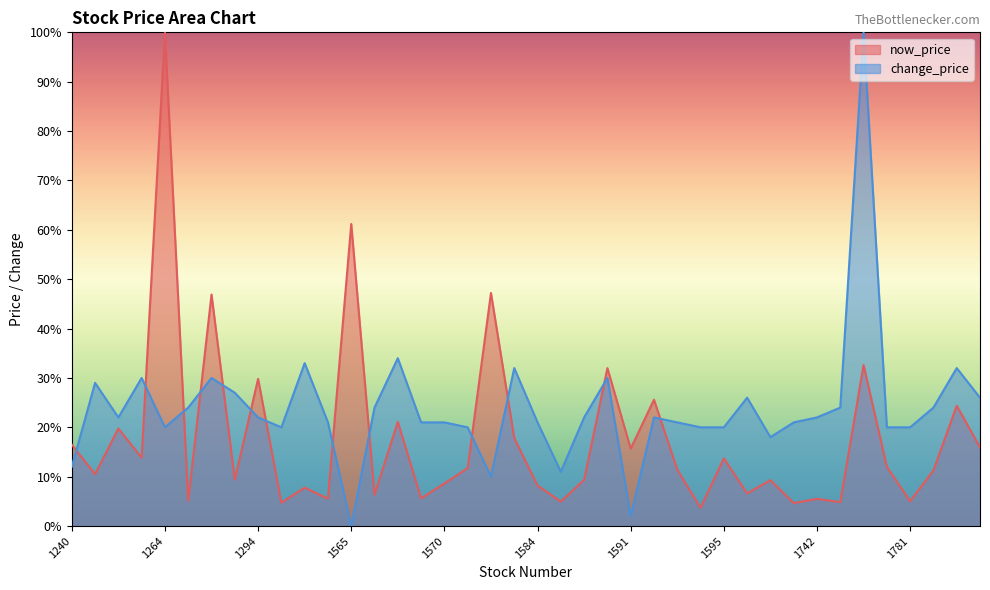

Is it true that change_price equals 22.0 at 1742?

True